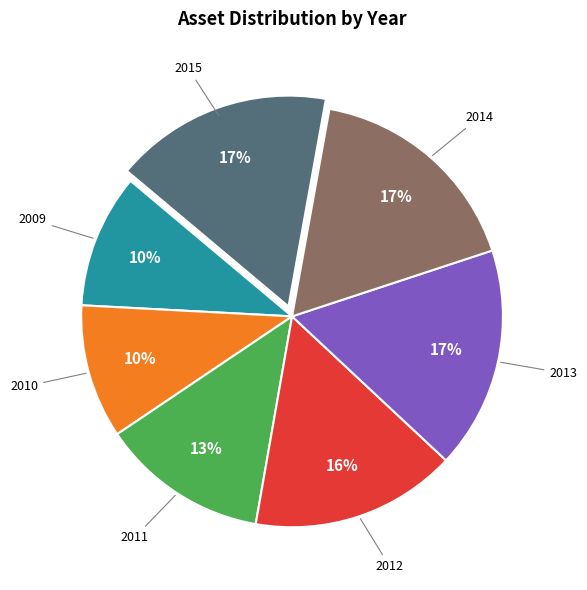

Does any single category account for the majority?

No